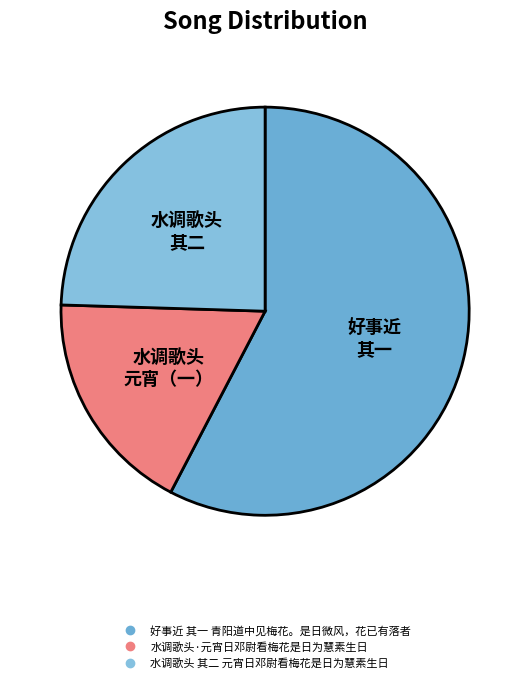

Between 好事近 其一 青阳道中见梅花。是日微风，花已有落者 and 水调歌头 其二 元宵日邓尉看梅花是日为慧素生日, which is larger?

好事近 其一 青阳道中见梅花。是日微风，花已有落者